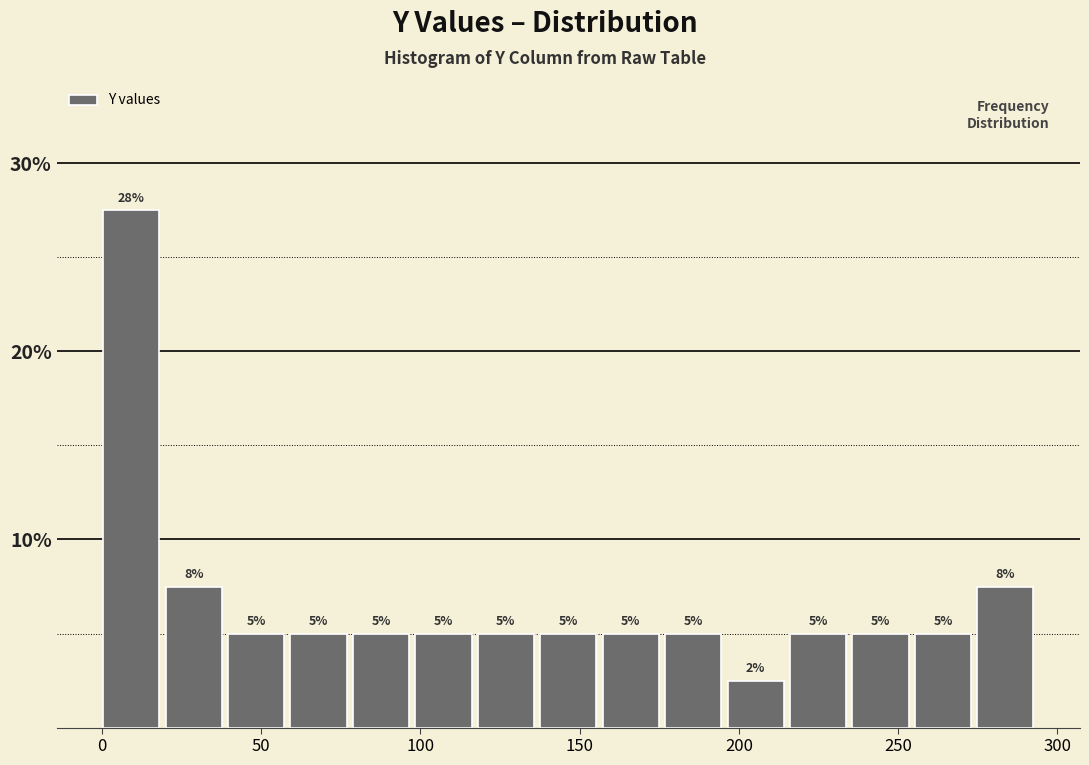

Read against the x-axis, roughly where is the centre of the tallest bar?

10